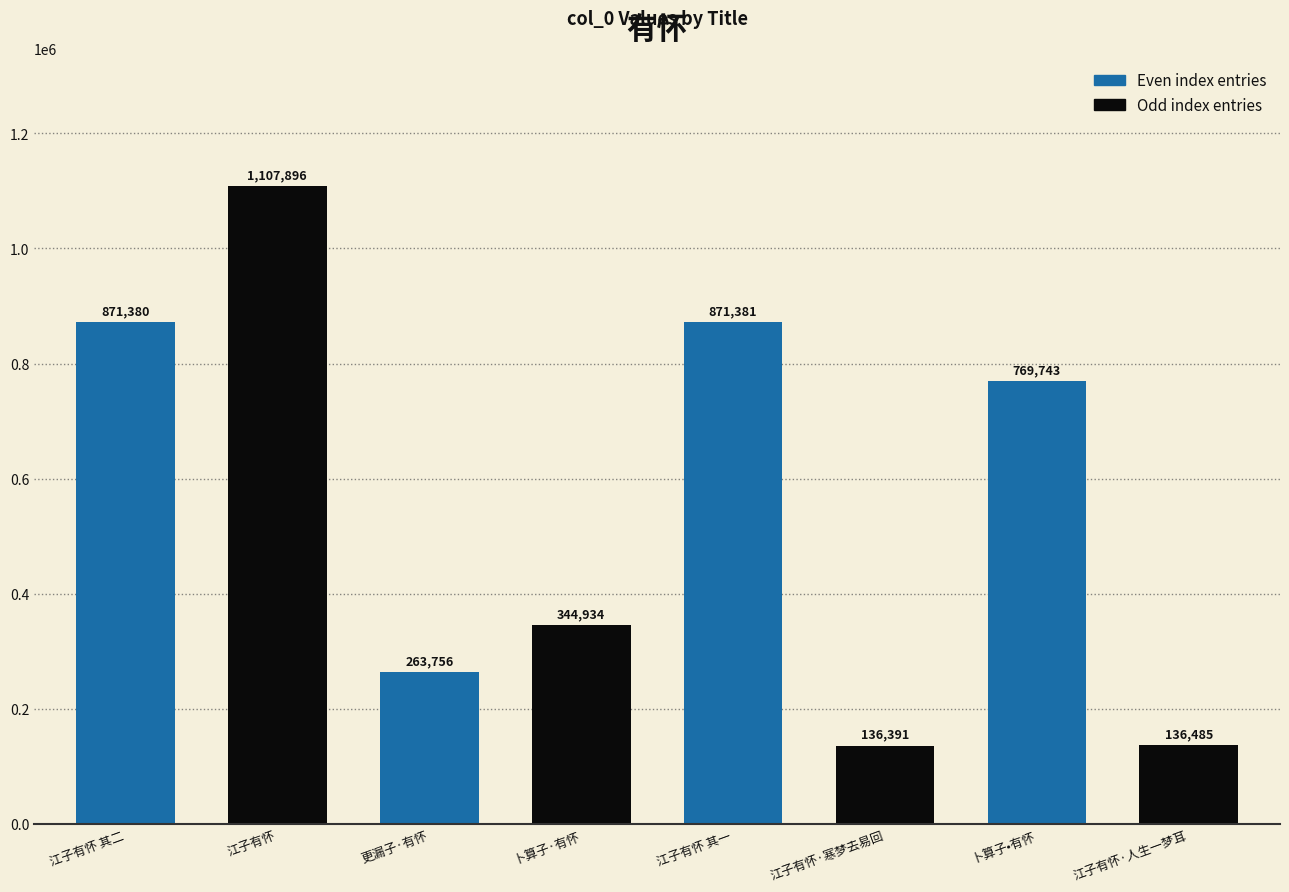

Where does the data first go above 769743?

江子有怀 其二